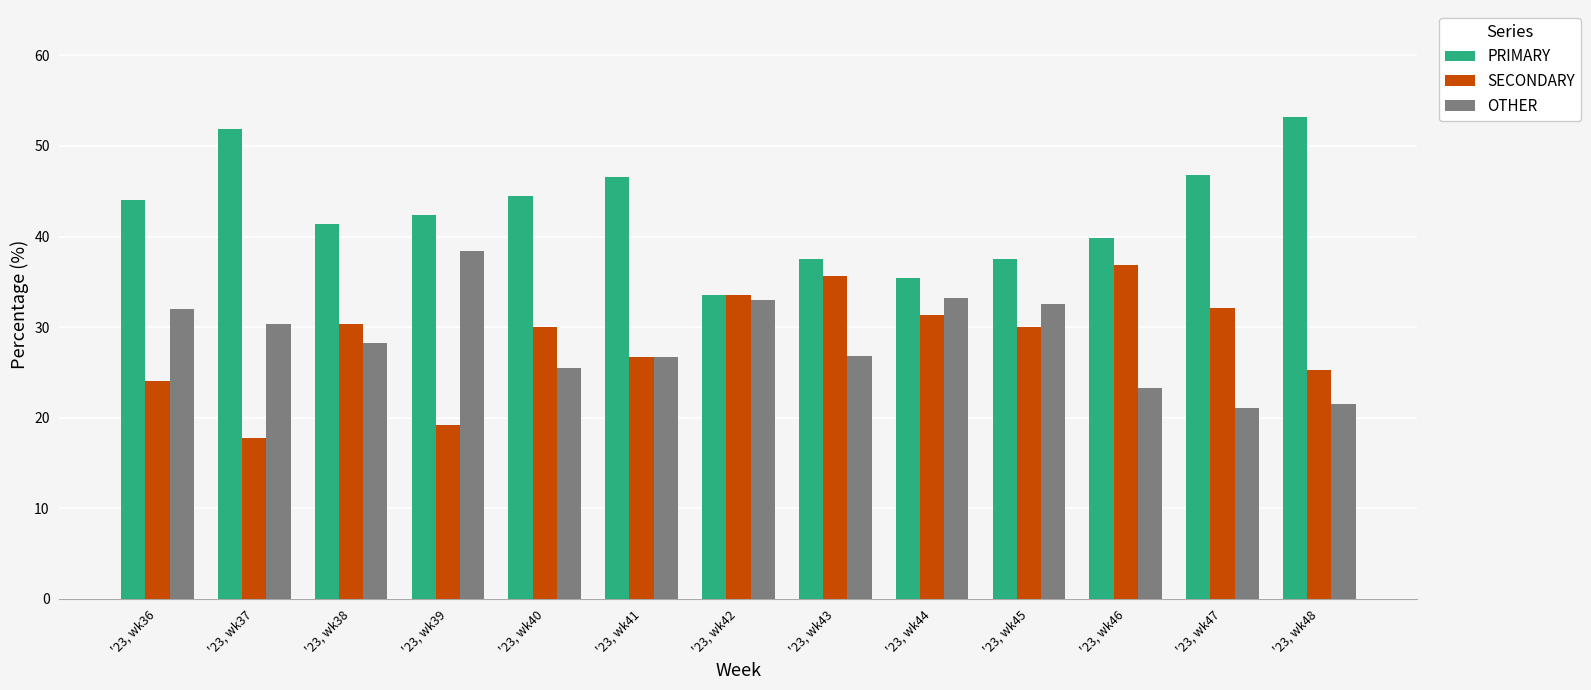

List the labels in order of PRIMARY value, largest first.

'23, wk48, '23, wk37, '23, wk47, '23, wk41, '23, wk40, '23, wk36, '23, wk39, '23, wk38, '23, wk46, '23, wk43, '23, wk45, '23, wk44, '23, wk42